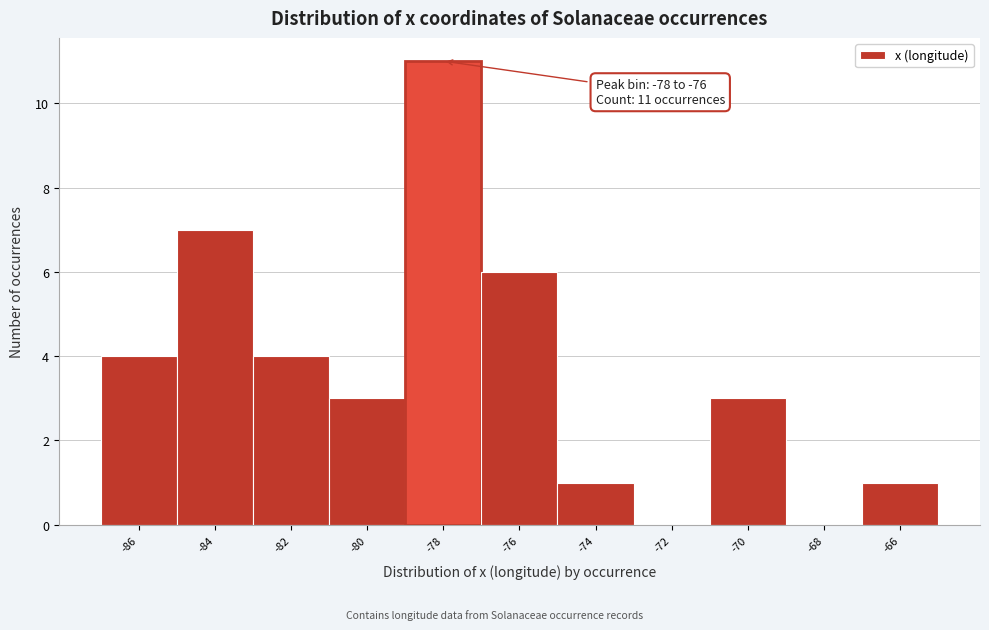

Reading left to right, list all the values displayed in this chart.

-86=4	-84=7	-82=4	-80=3	-78=11	-76=6	-74=1	-72=0	-70=3	-68=0	-66=1